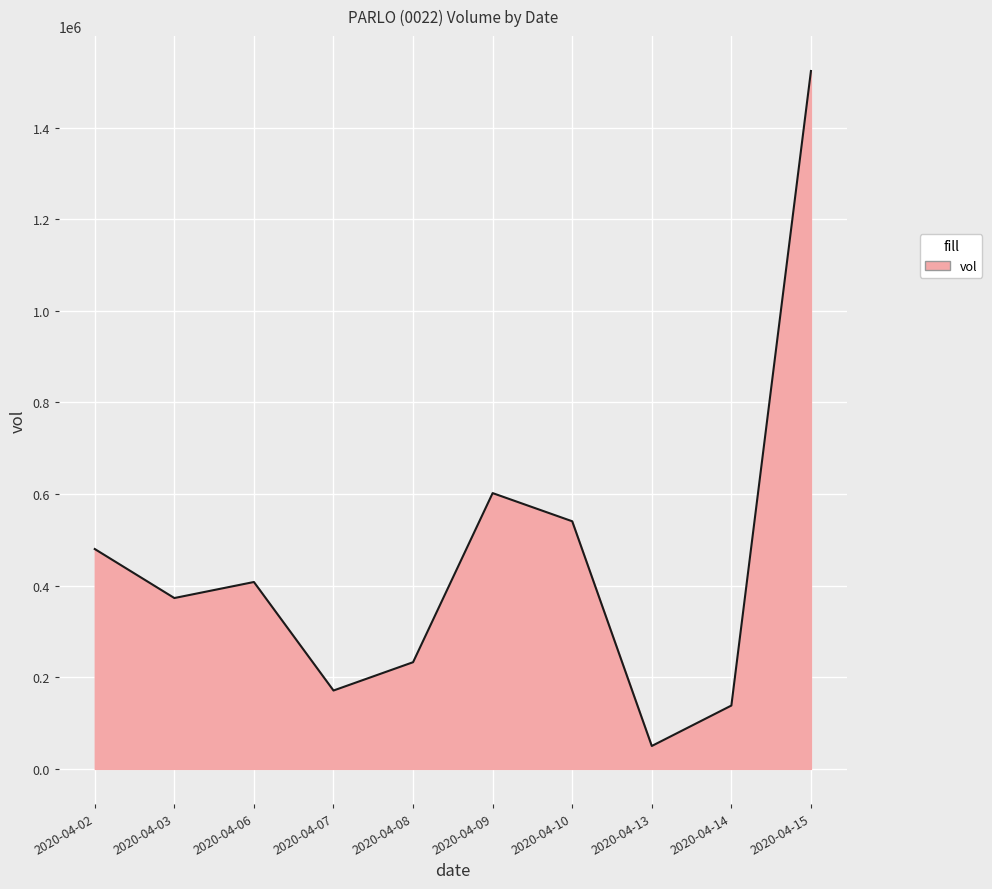

The chart shows a value of 829787 at 2020-04-09. True or false?

False